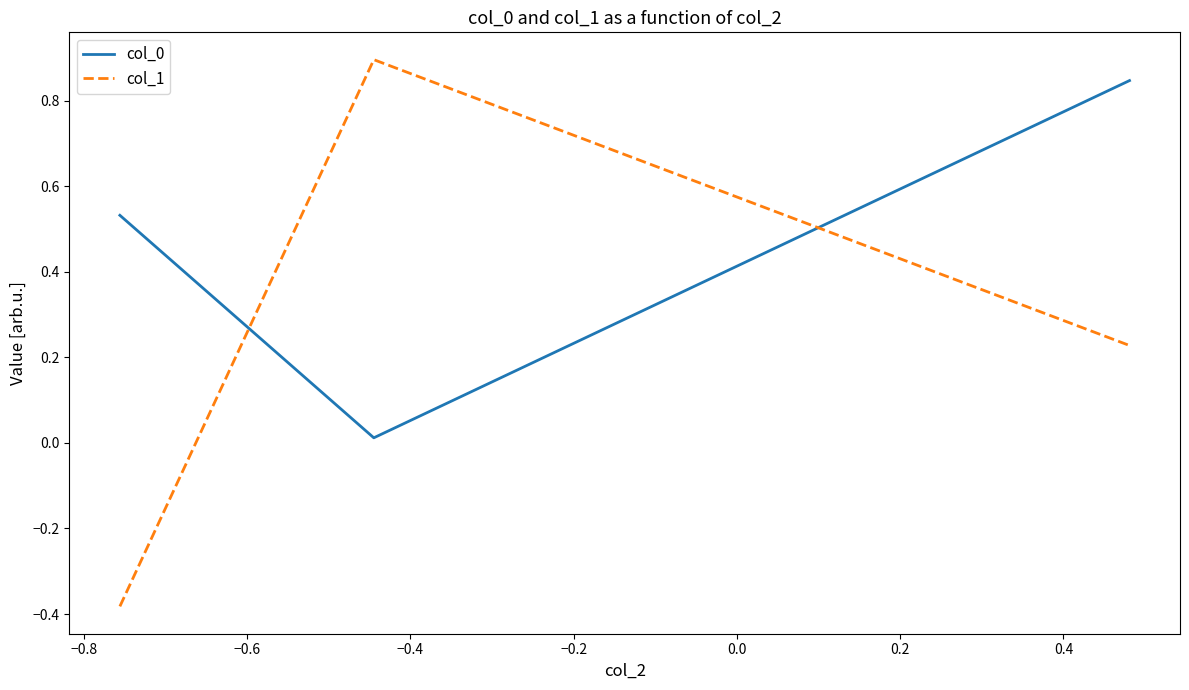

Which series has the largest range (max minus min)?

col_1